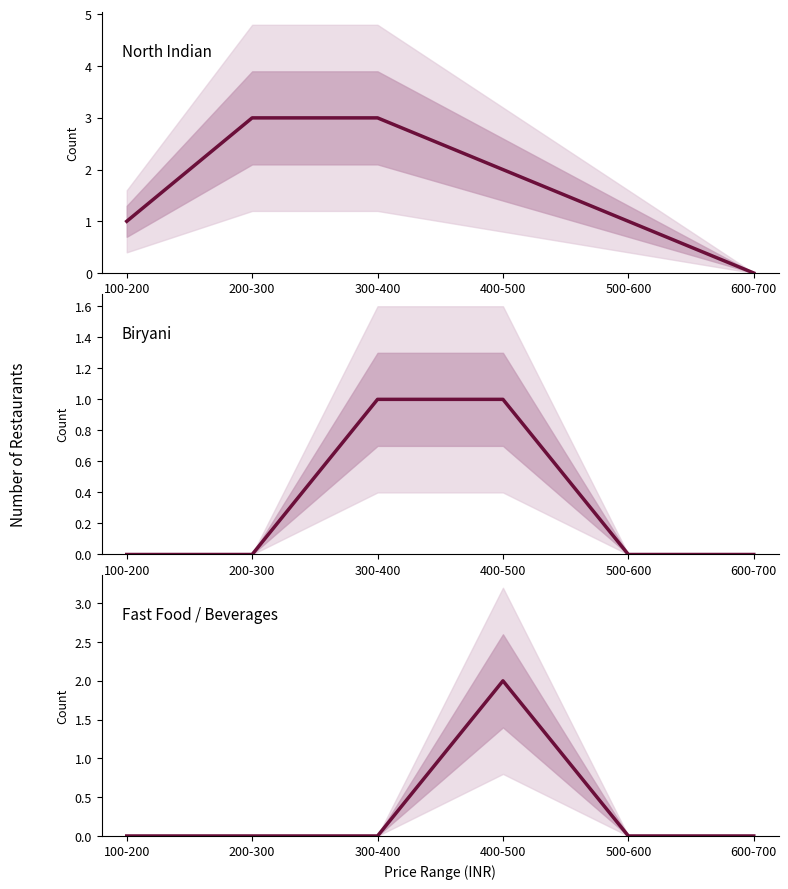

What are all the series names shown in the legend?

North Indian, Biryani, Fast Food / Beverages